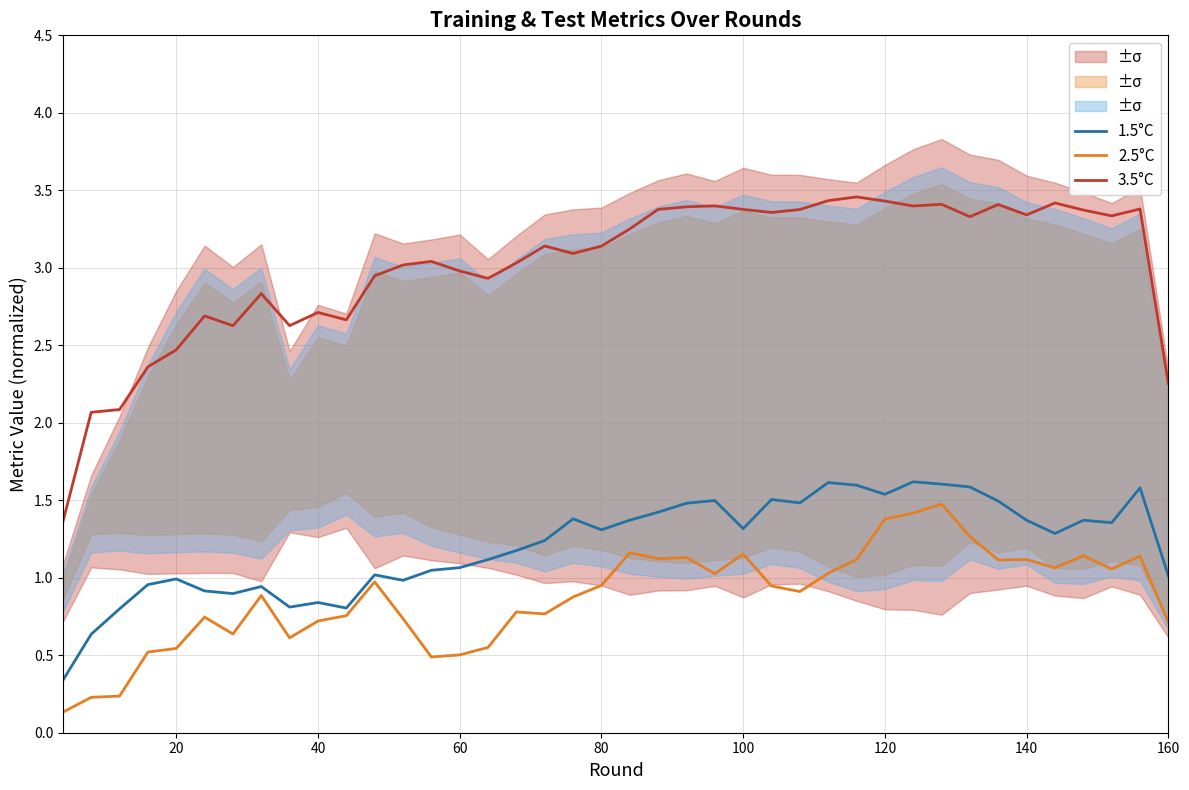

In 2.5°C, how many points are lower than both neighbors (excluding endpoints)?

10